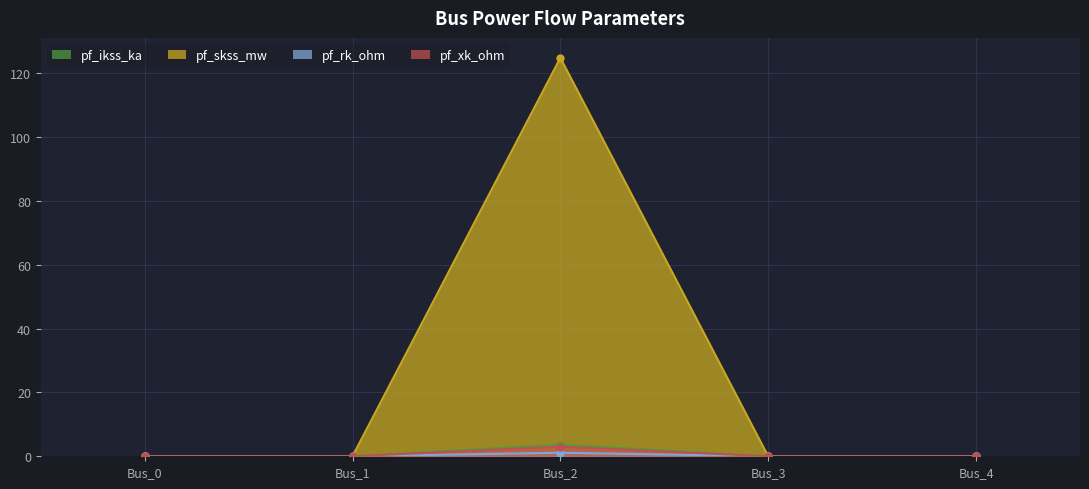

What are all the series names shown in the legend?

pf_ikss_ka, pf_skss_mw, pf_rk_ohm, pf_xk_ohm